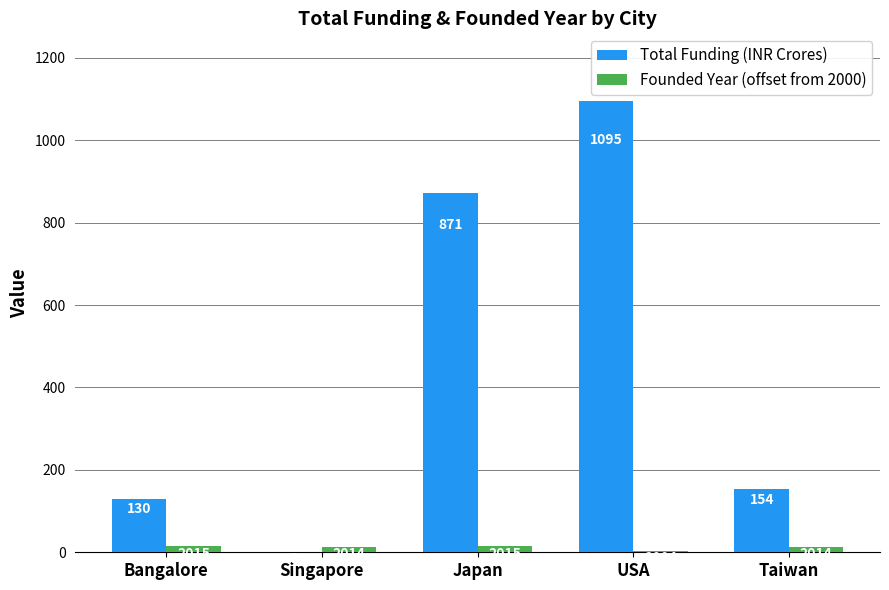

What is the sum of the Founded Year (offset from 2000) values at Taiwan and Bangalore?

29